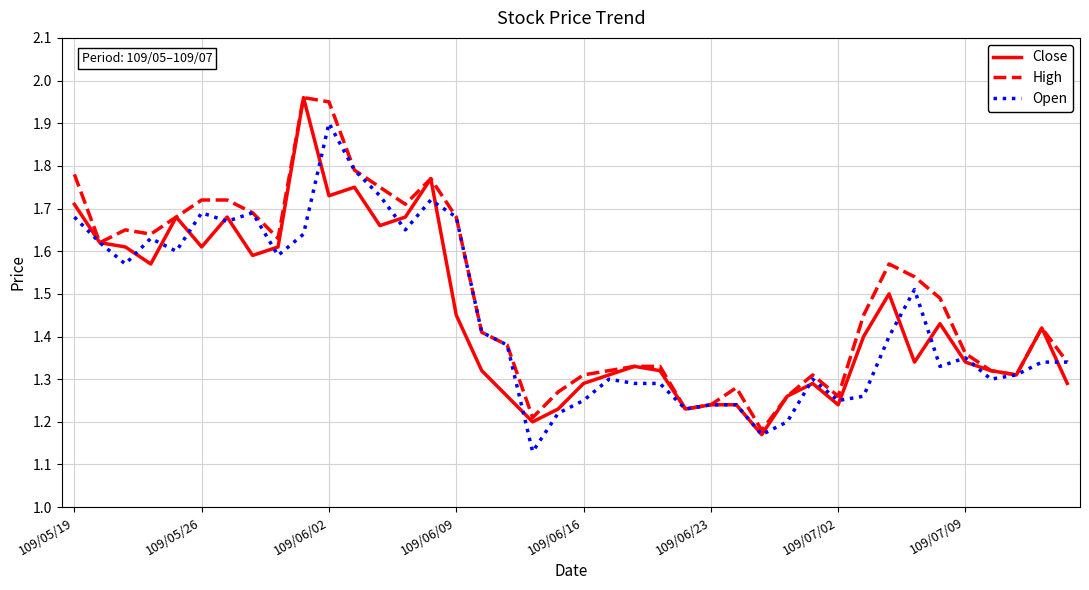

In Close, how many points are lower than both neighbors (excluding endpoints)?

11